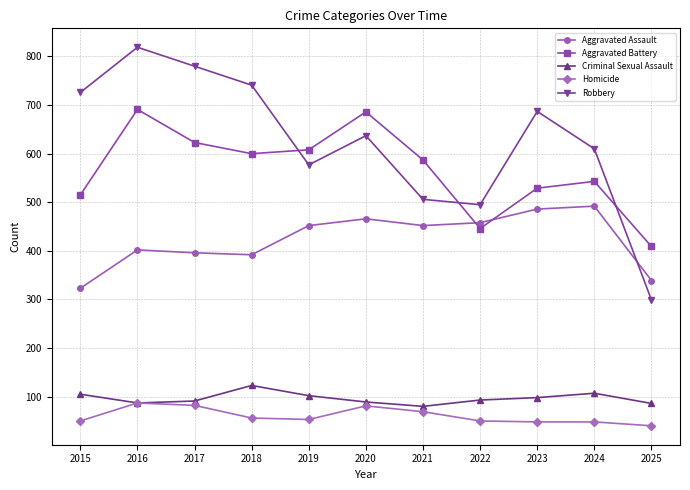

Is the value of Robbery at 2016 greater than the value of Aggravated Battery at 2025?

Yes